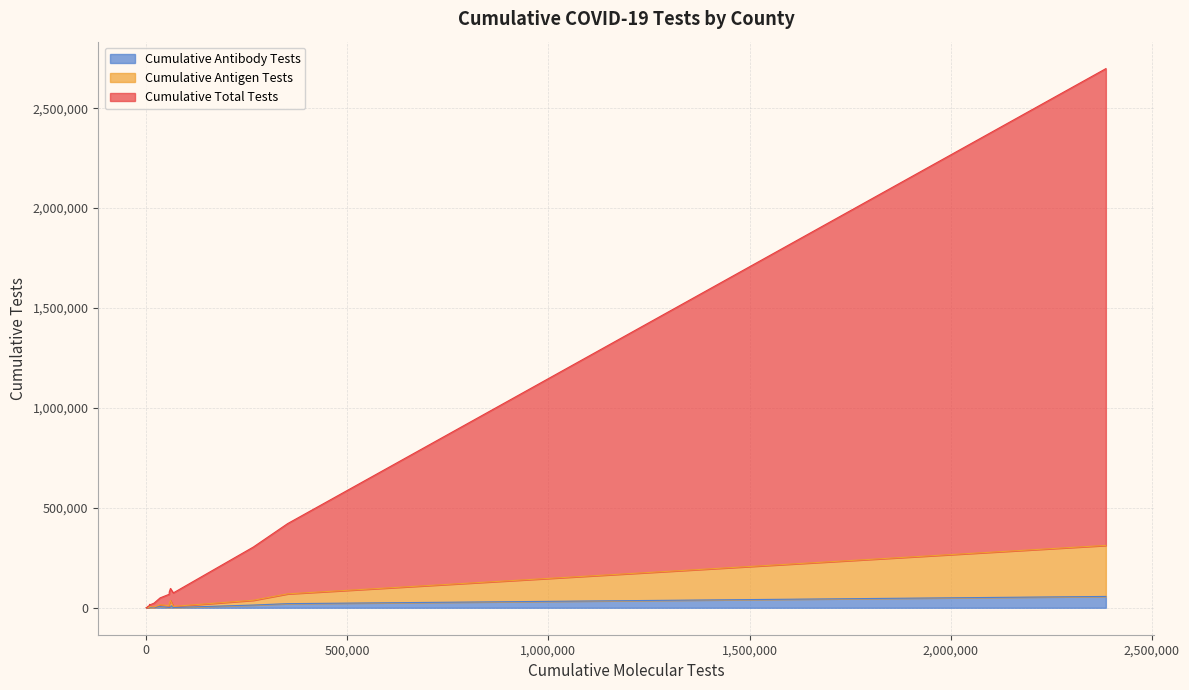

How many lines are shown in the chart?

3